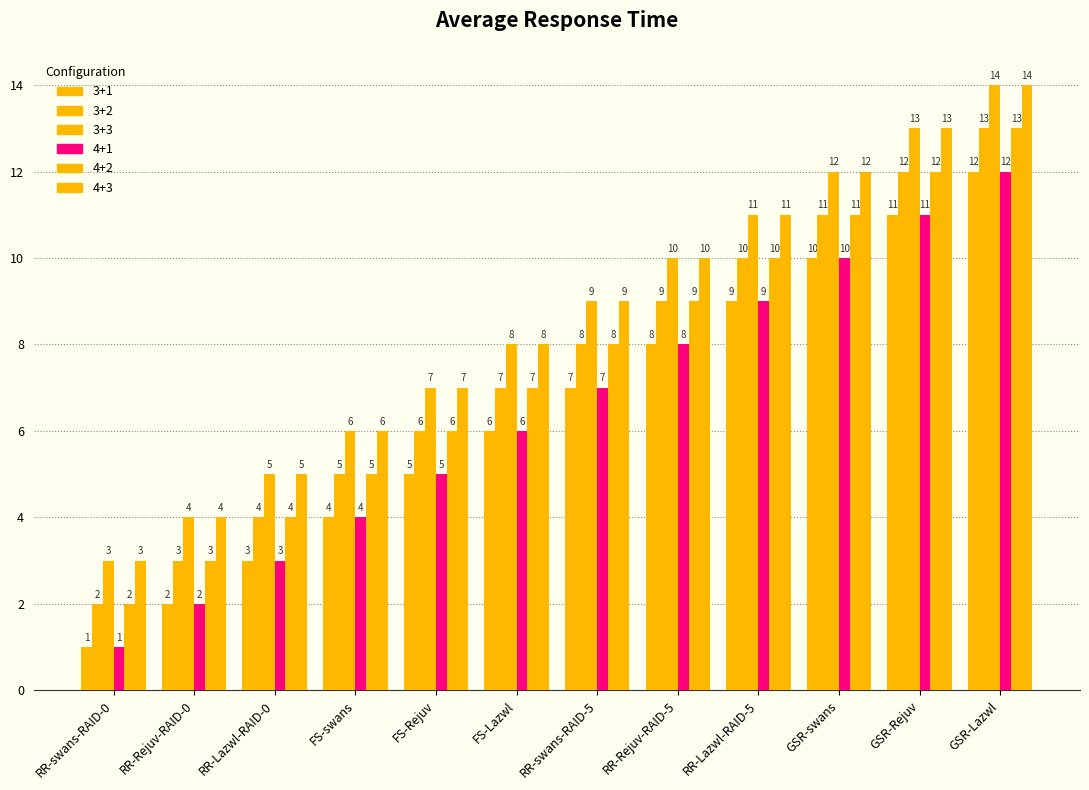

Reading left to right, what are all the values shown in this chart?

3+1: 1	2	3	4	5	6	7	8	9	10	11	12
3+2: 2	3	4	5	6	7	8	9	10	11	12	13
3+3: 3	4	5	6	7	8	9	10	11	12	13	14
4+1: 1	2	3	4	5	6	7	8	9	10	11	12
4+2: 2	3	4	5	6	7	8	9	10	11	12	13
4+3: 3	4	5	6	7	8	9	10	11	12	13	14